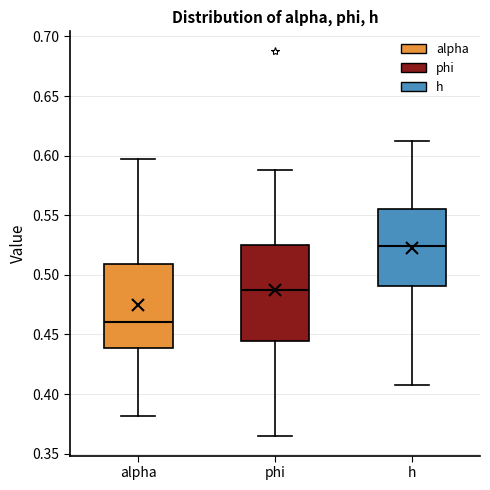

Which box is the tallest, from its lower edge to its upper edge?

phi